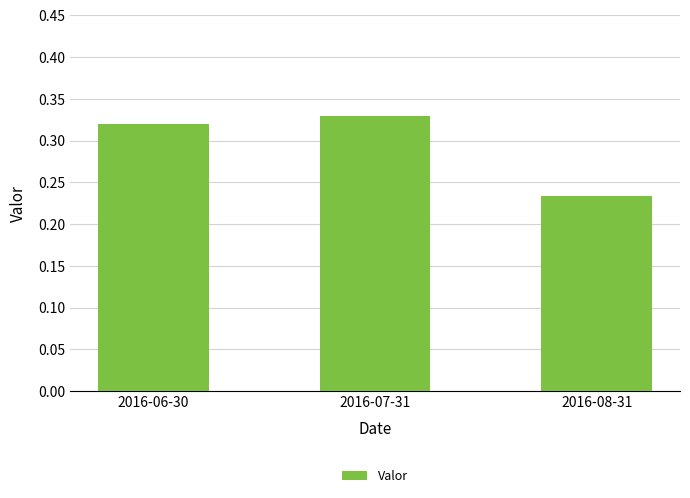

What is the label of the 3rd bar from the left?

2016-08-31